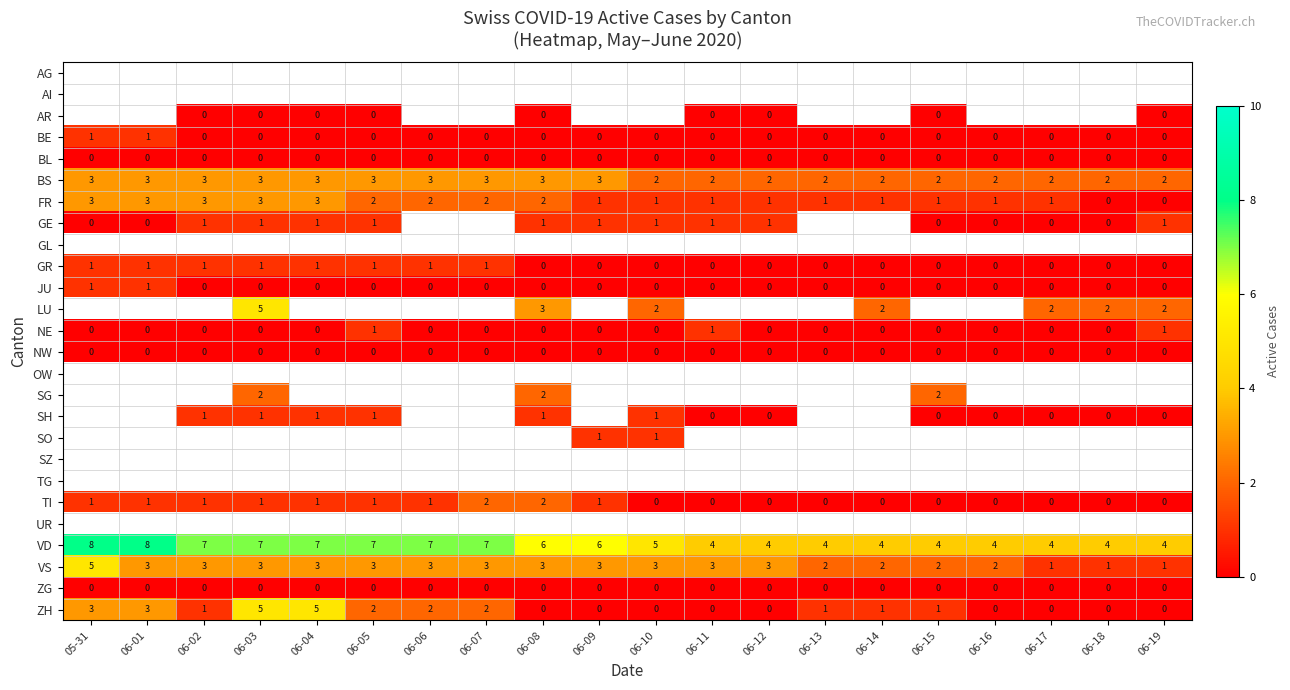

Which category has the highest value across all series?

05-31